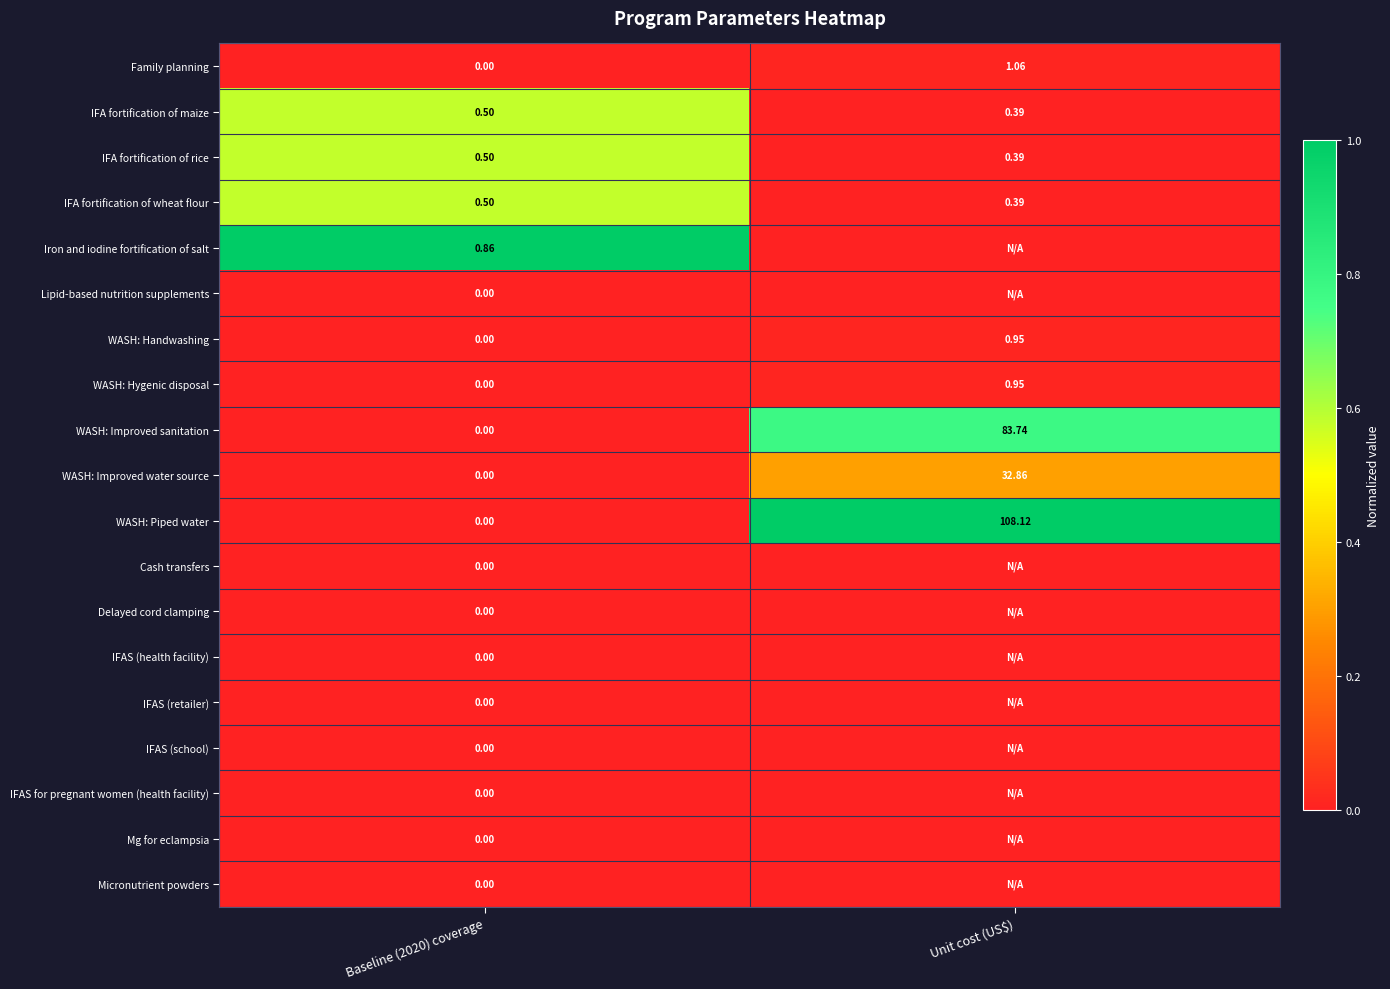

Where is IFA fortification of maize nearest to the value 0?

Unit cost (US$)